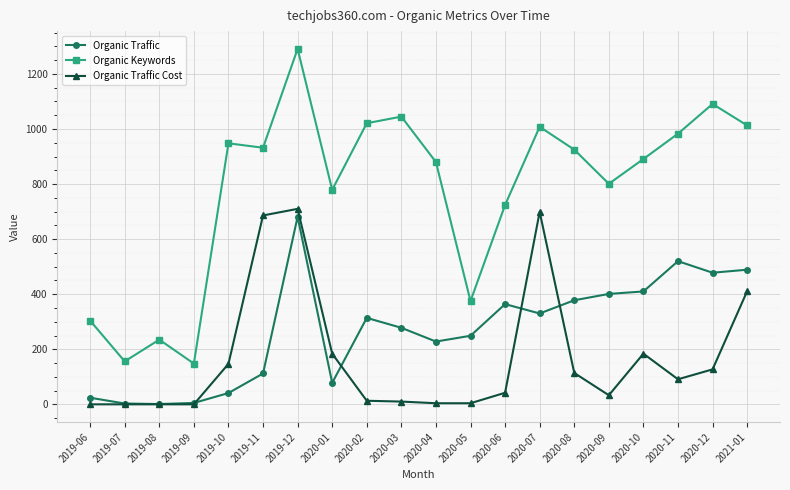

The value of Organic Keywords at 2019-10 is 414. True or false?

False